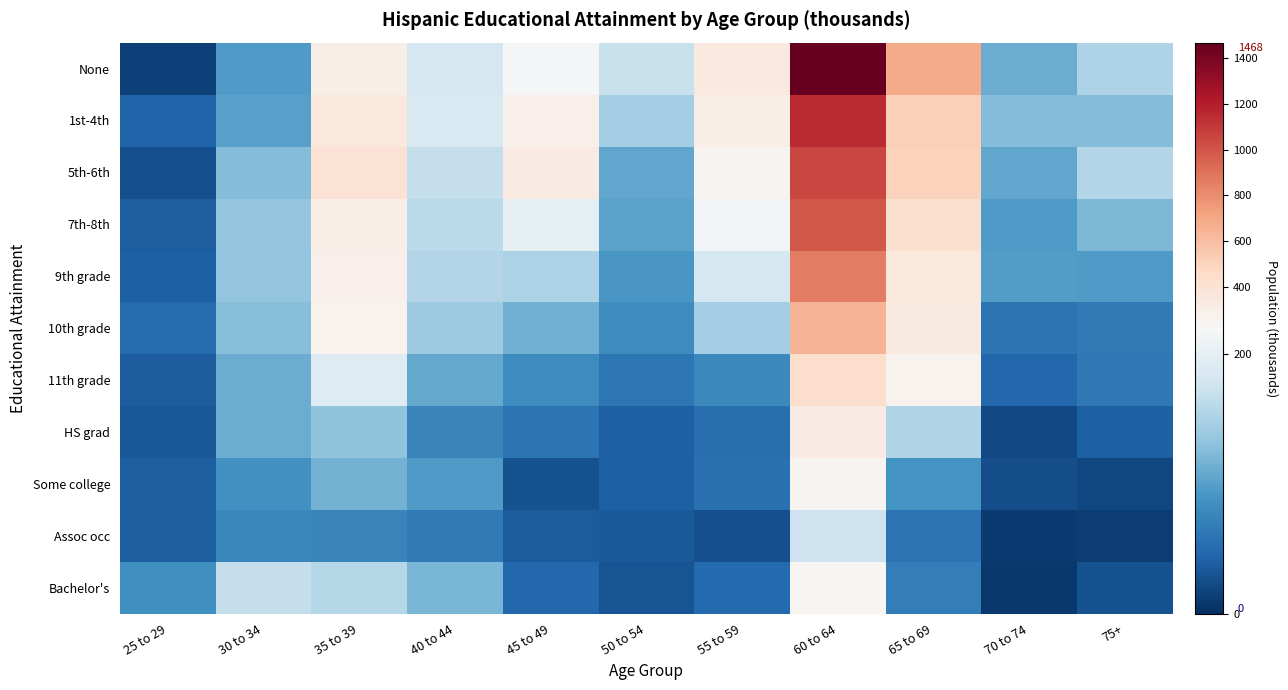

What is the approximate value of None at 70 to 74, to the nearest 10?

110